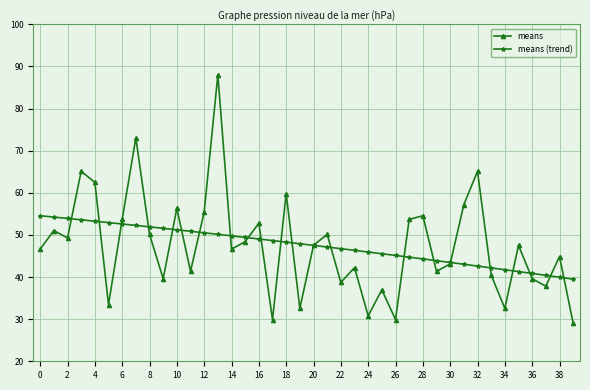

Which series has the widest spread of values?

means